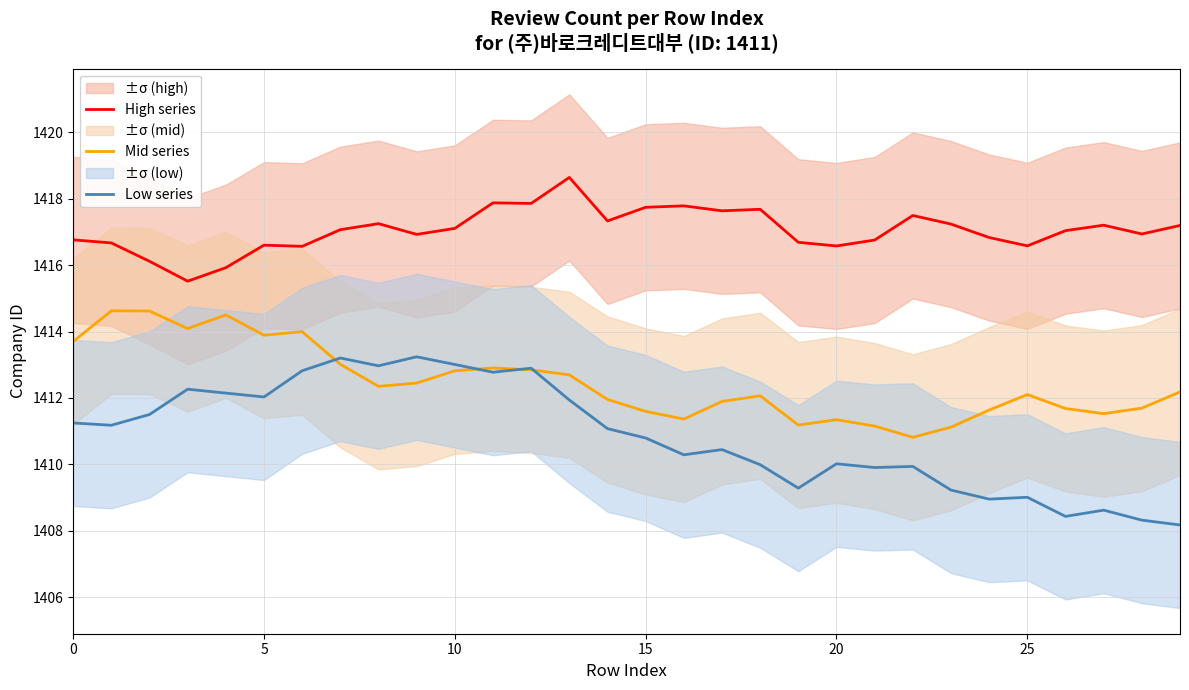

What is the difference between the maximum and minimum values in the Low series series?

5.1